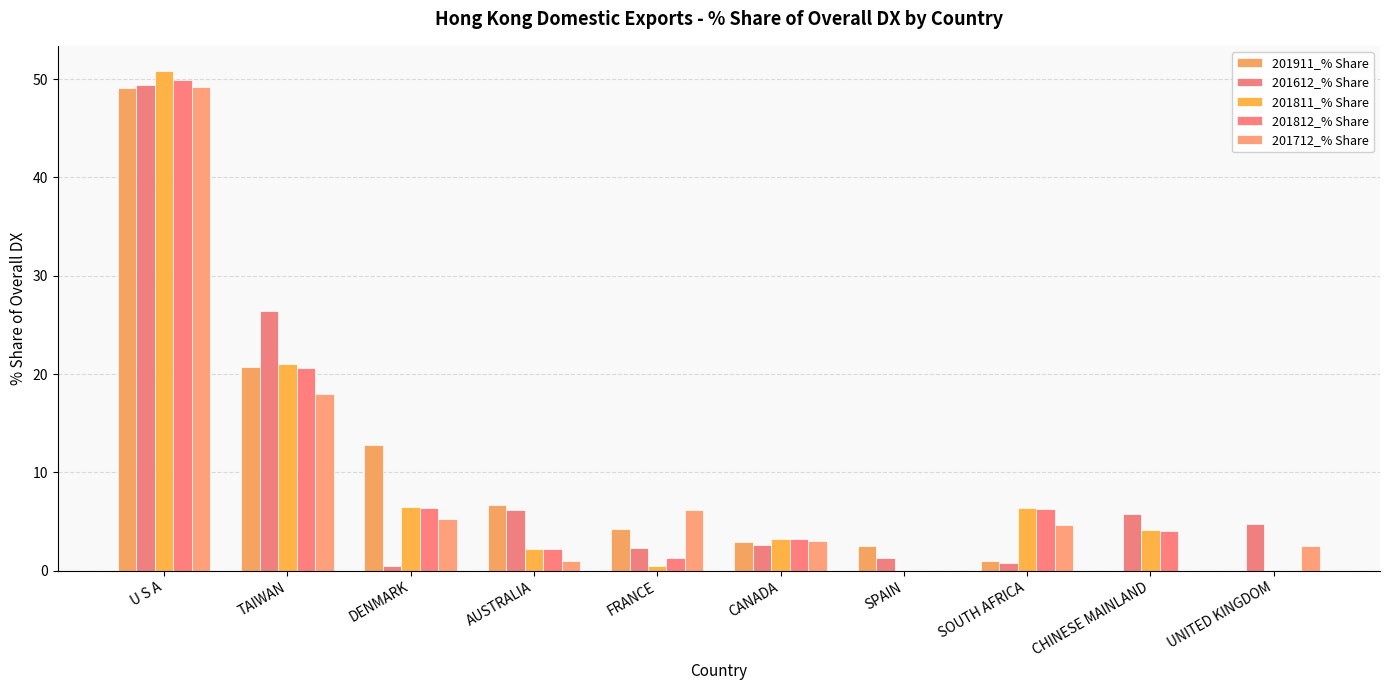

Reading right to left, extract all data points from this chart.

201911_% Share: 0.0	0.0	1.0	2.5	2.9	4.2	6.7	12.8	20.7	49.1
201612_% Share: 4.7	5.7	0.8	1.3	2.6	2.3	6.2	0.5	26.4	49.4
201811_% Share: 0.0	4.1	6.4	0.0	3.3	0.5	2.2	6.5	21.0	50.9
201812_% Share: 0.0	4.0	6.2	0.0	3.2	1.3	2.2	6.4	20.6	50.0
201712_% Share: 2.5	0.0	4.7	0.0	3.0	6.1	1.0	5.2	18.0	49.2